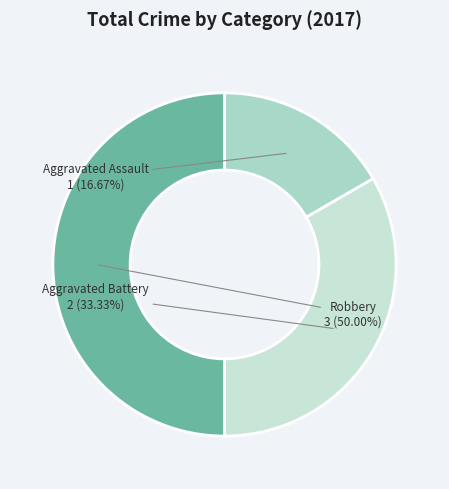

How many slices are in this pie chart?

3